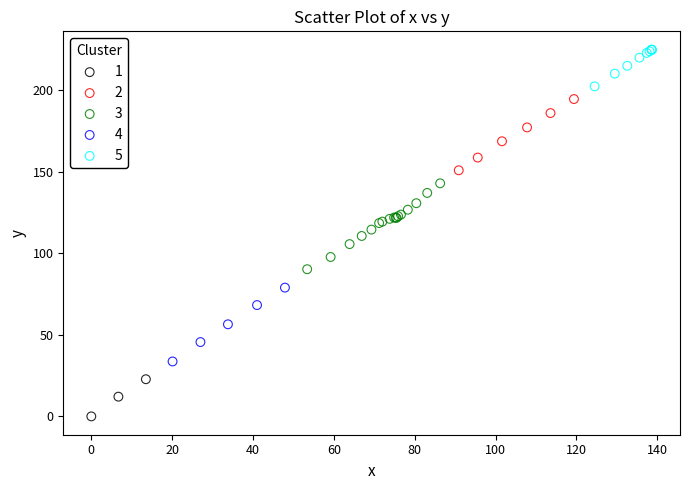

Which series reaches the minimum Y coordinate?

1